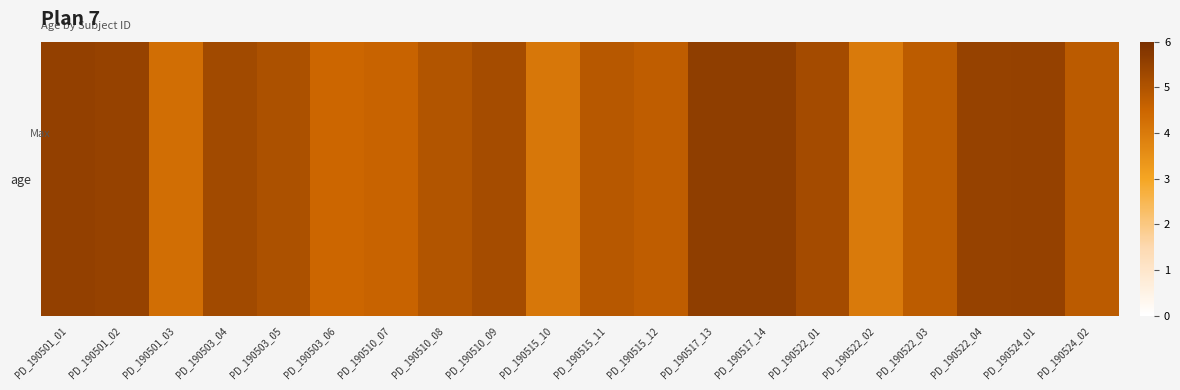

Approximately how many times larger is the value at PD_190517_14 compared to PD_190515_11?

1.1